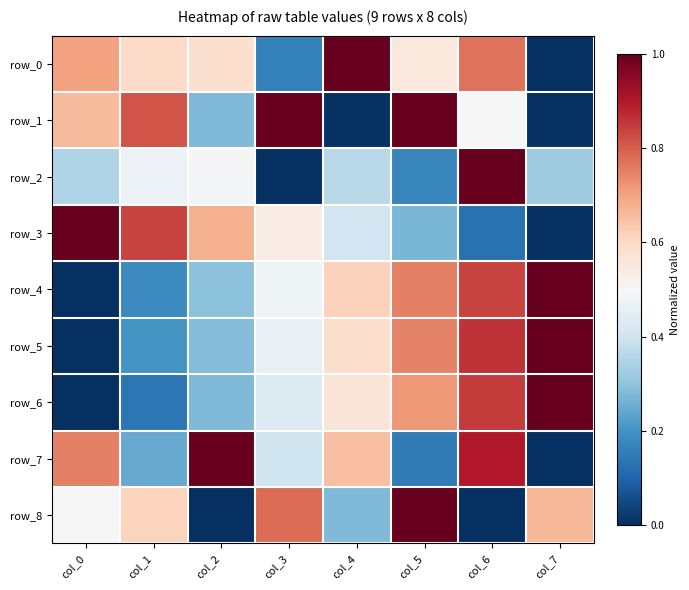

What is the approximate value of row_1 at col_3?

1.0